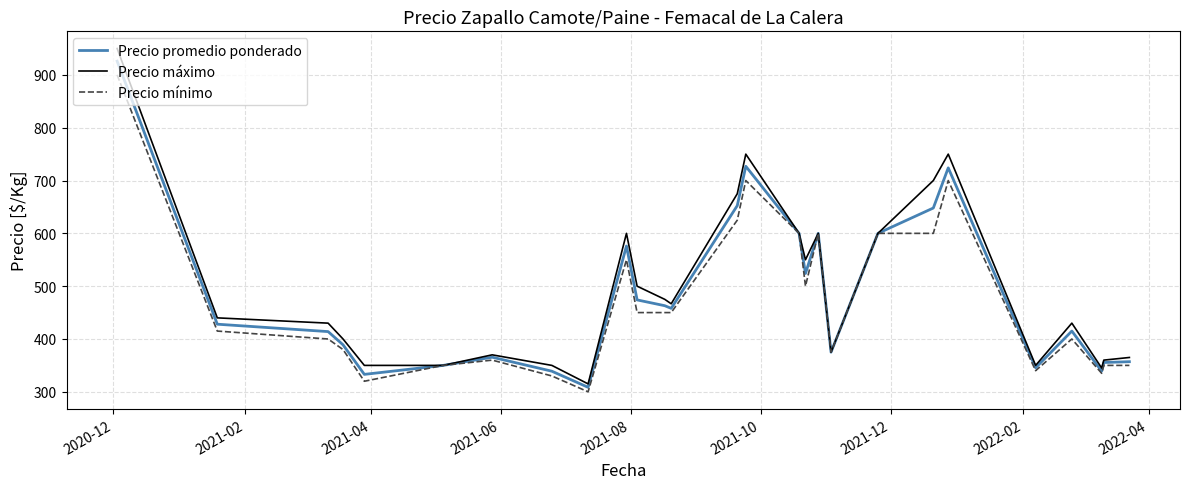

What is the highest value of the Precio promedio ponderado series?

926.0